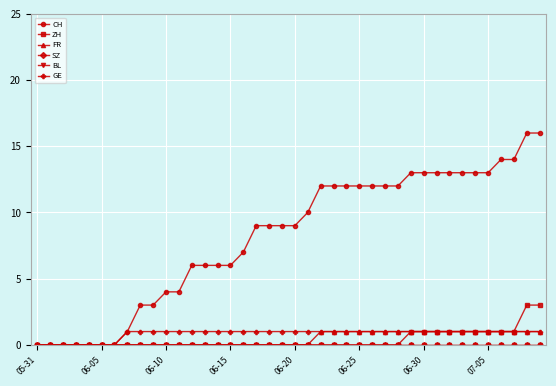

True or false: BL has more than 2 points higher than both neighbors.

False